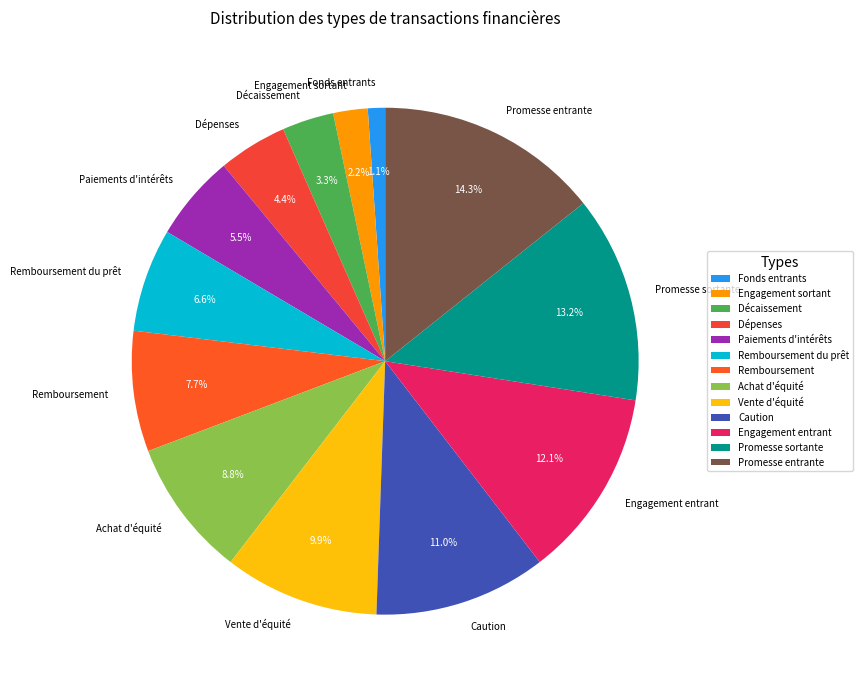

To the nearest percent, what is the average slice percentage?

8%